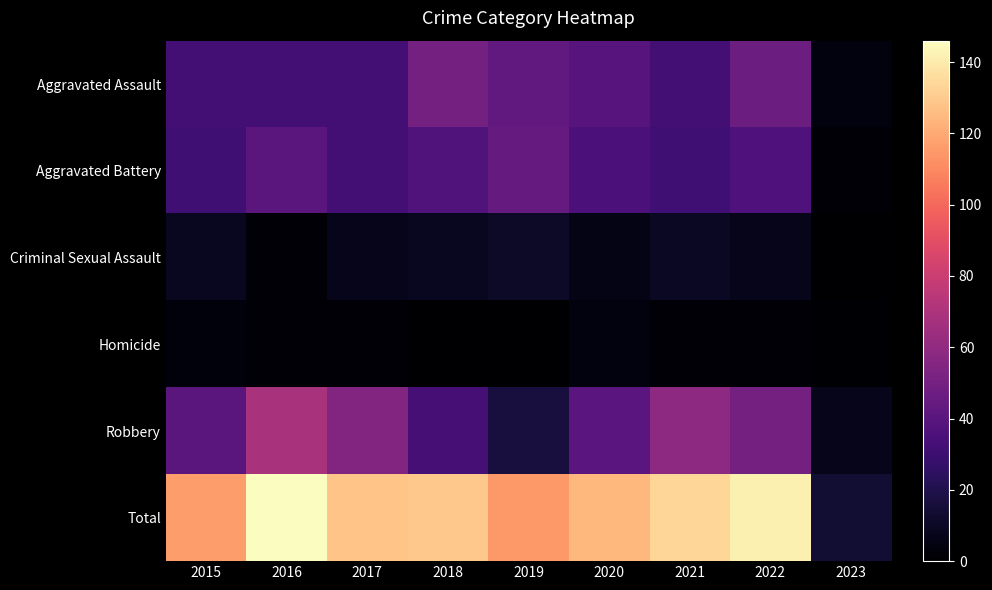

What is the greatest value displayed?

146